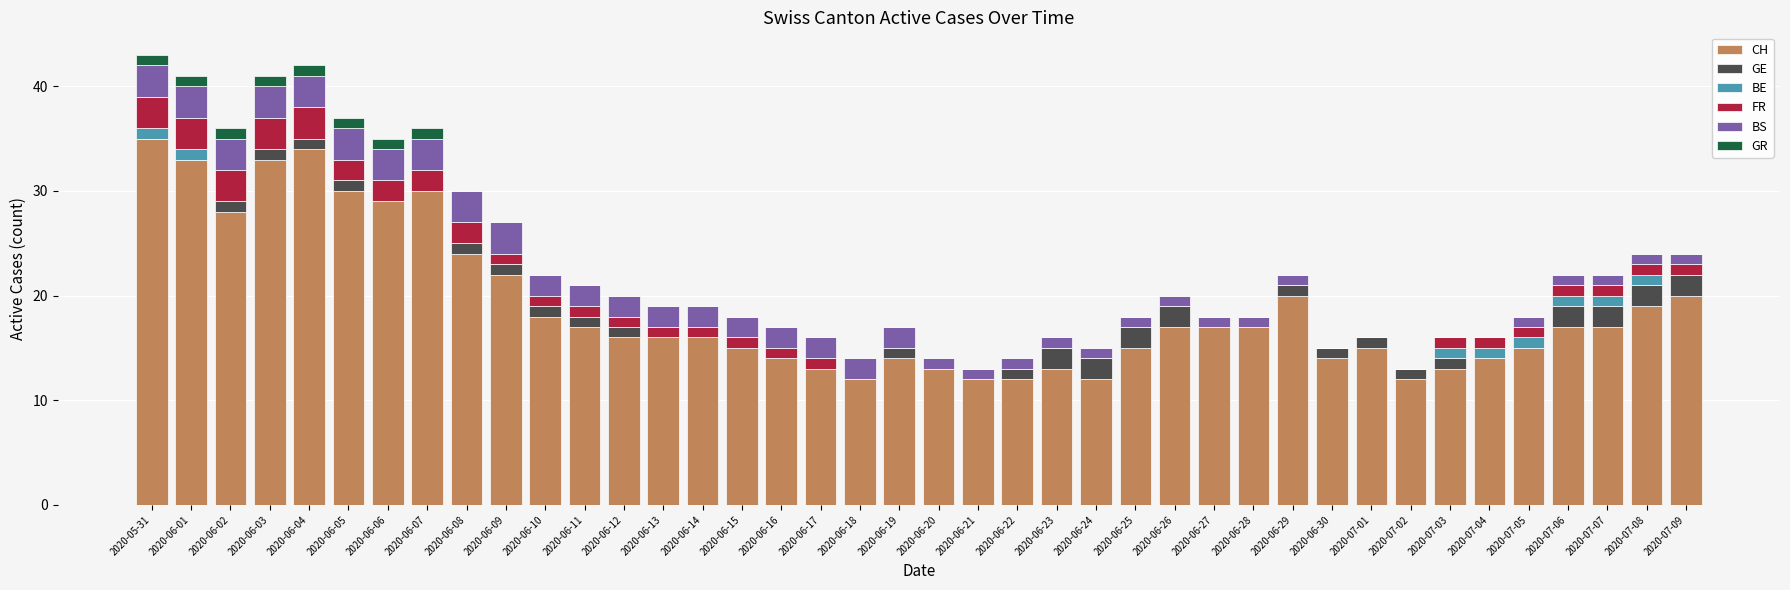

Which category has the highest value in the CH series?

2020-05-31